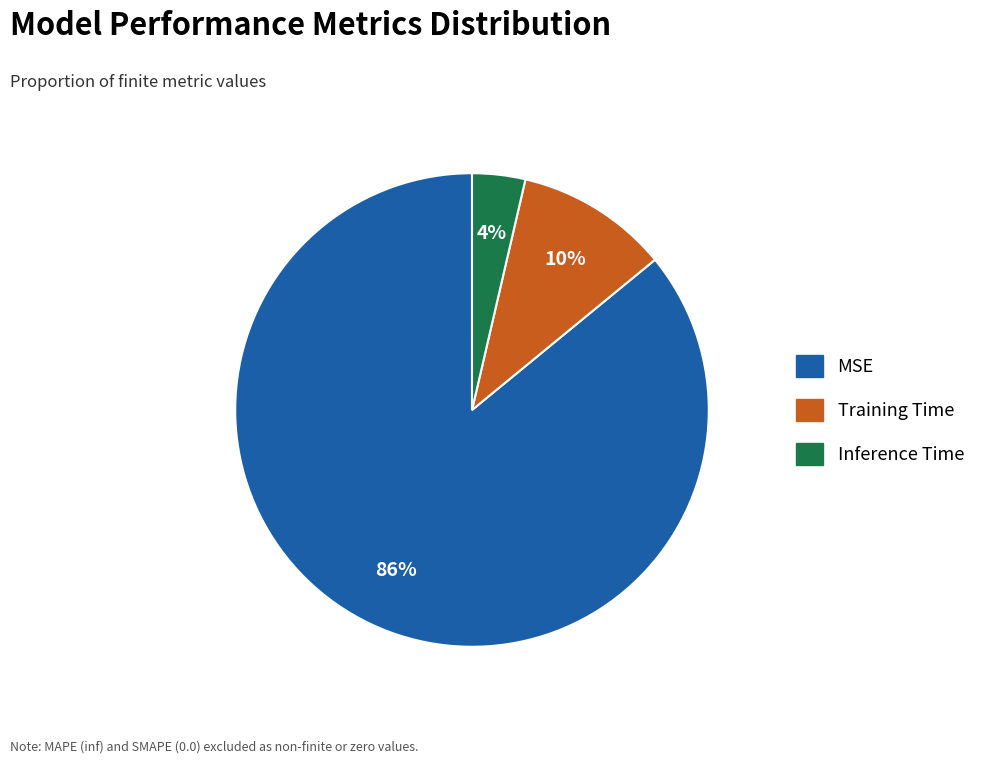

Is there a majority slice in this chart?

Yes